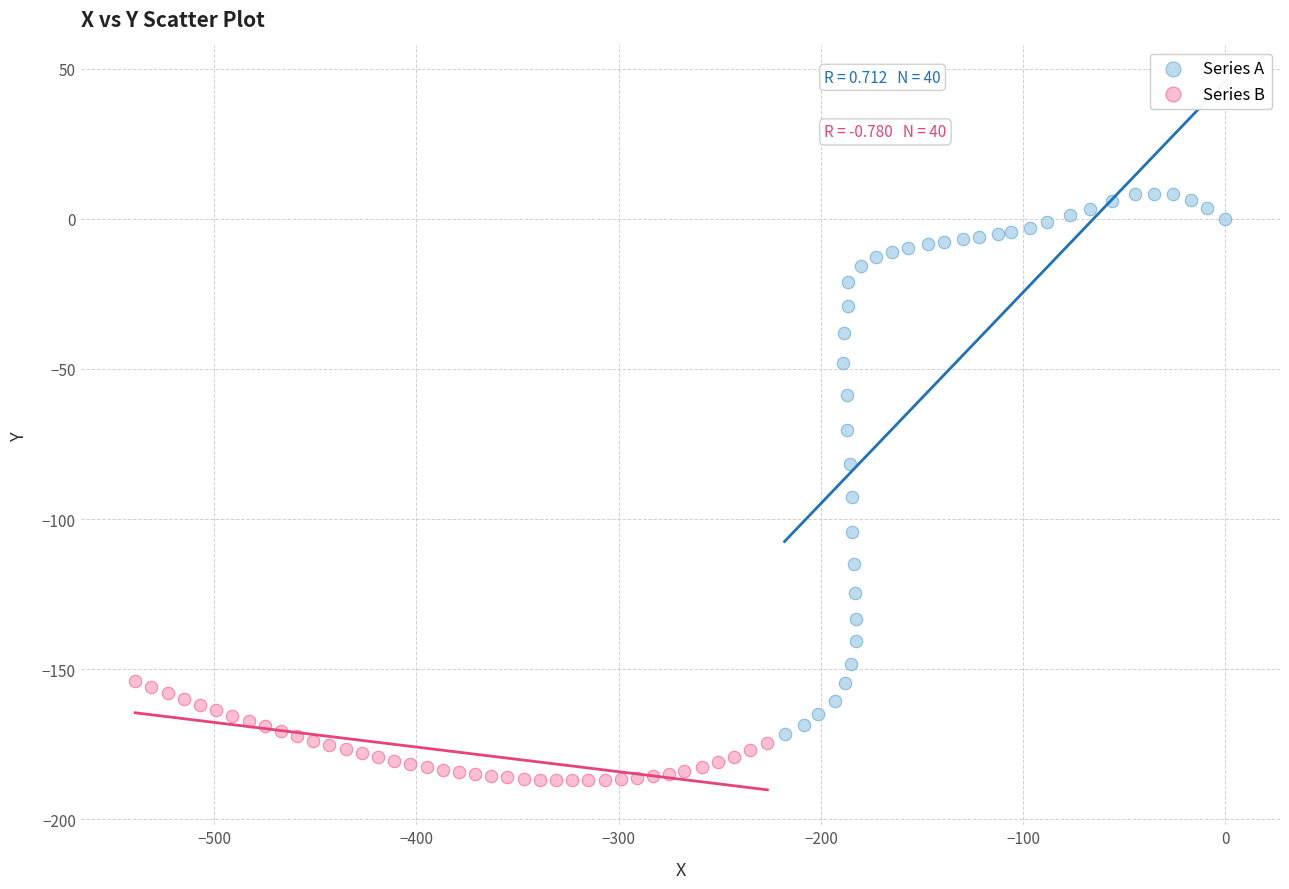

Which series contains the lowest Y value?

Series B